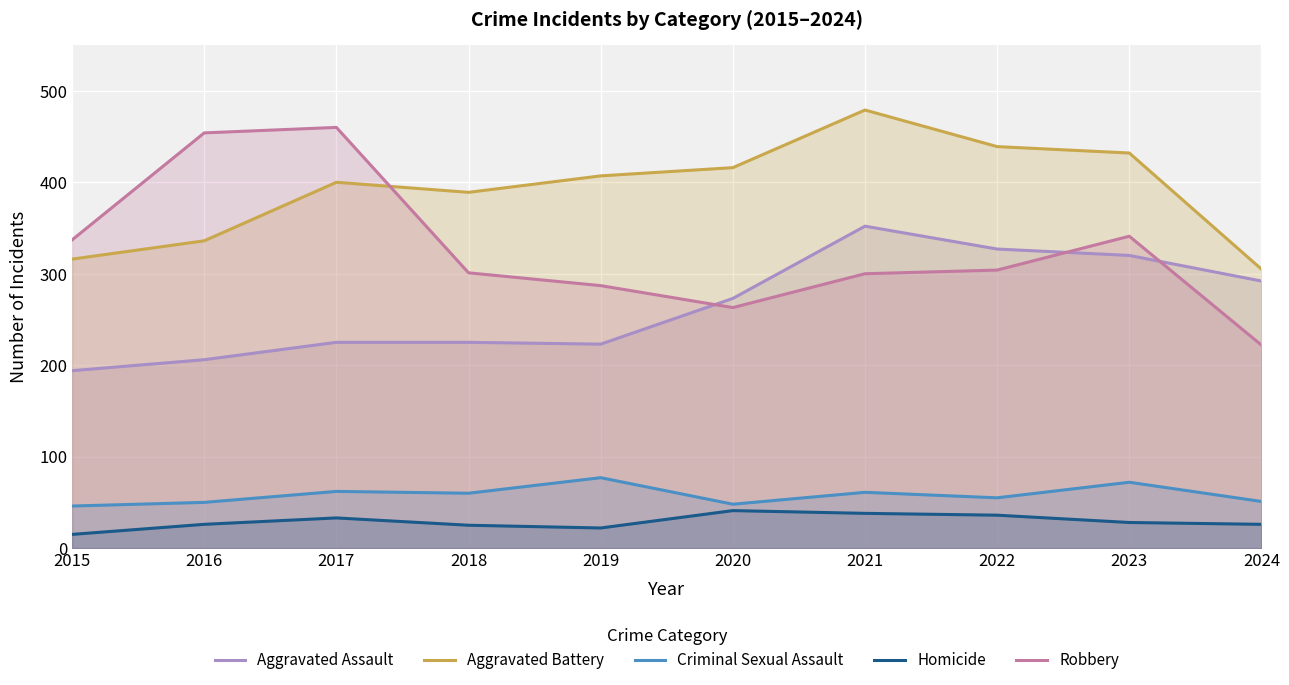

The value of Homicide at 2018 is 25. True or false?

True